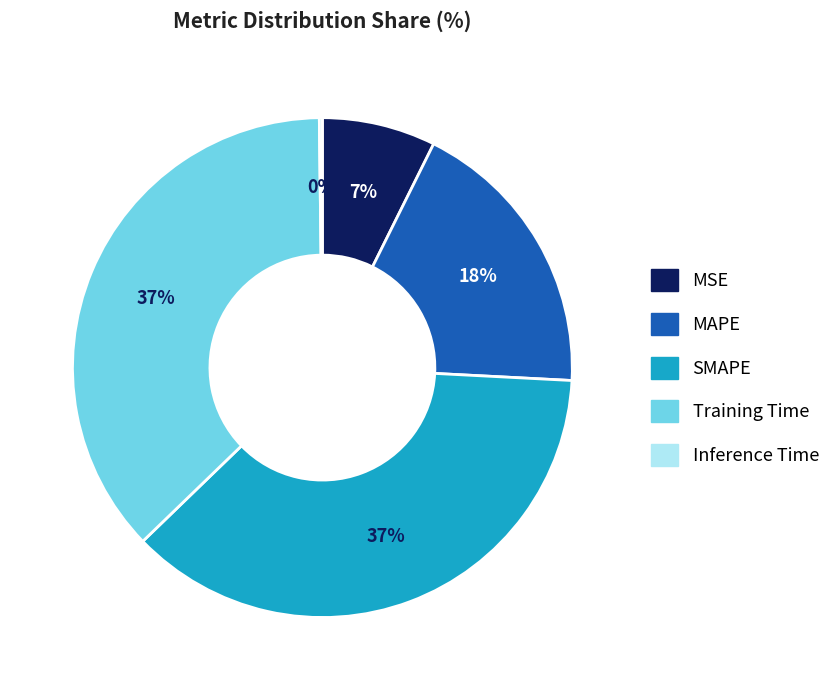

Combined, do SMAPE and MSE account for over 50%?

No